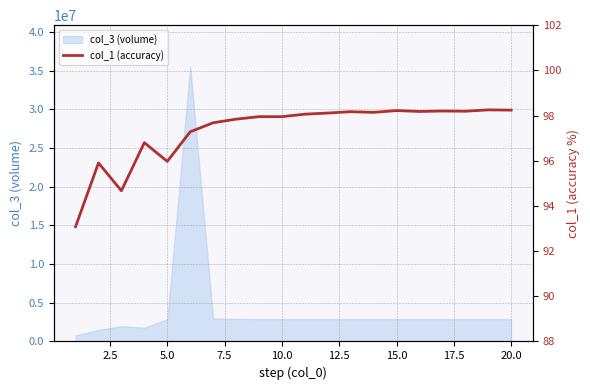

How many values are below 98?

10